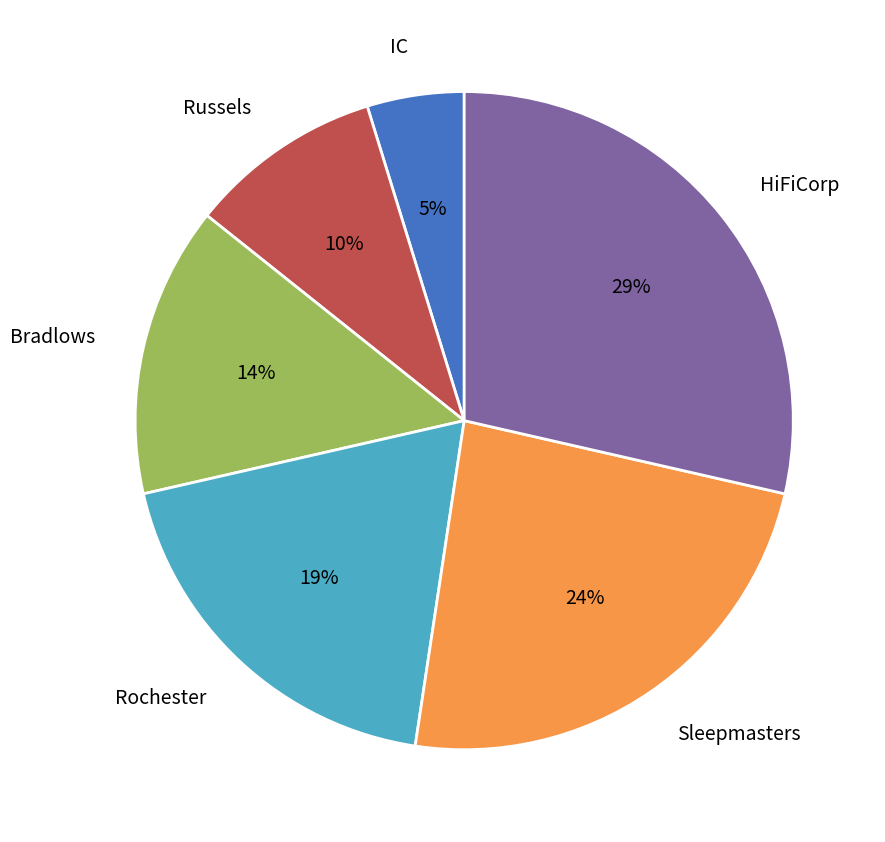

Is the sum of Russels and IC greater than half?

No